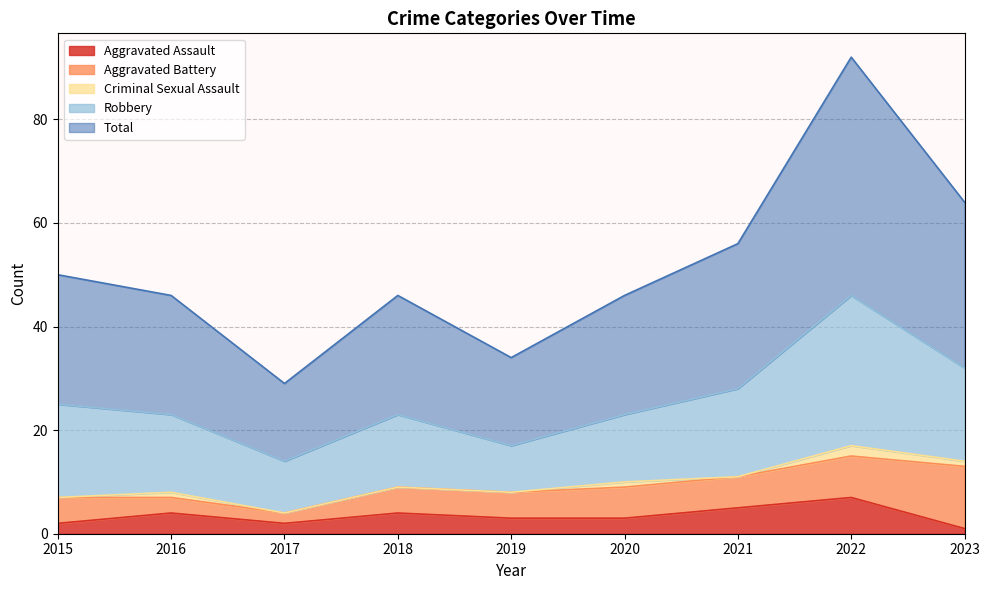

Does the chart have visible grid lines?

Yes